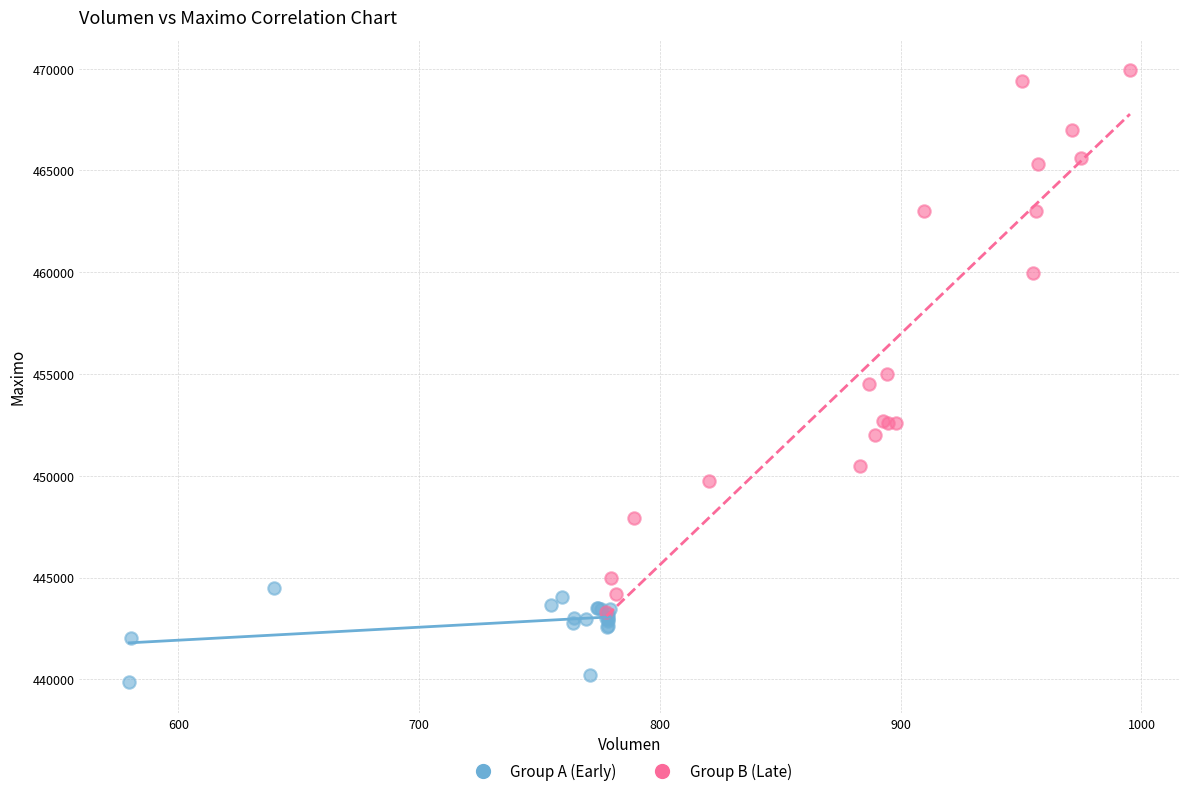

Which series contains the lowest Y value?

Group A (Early)